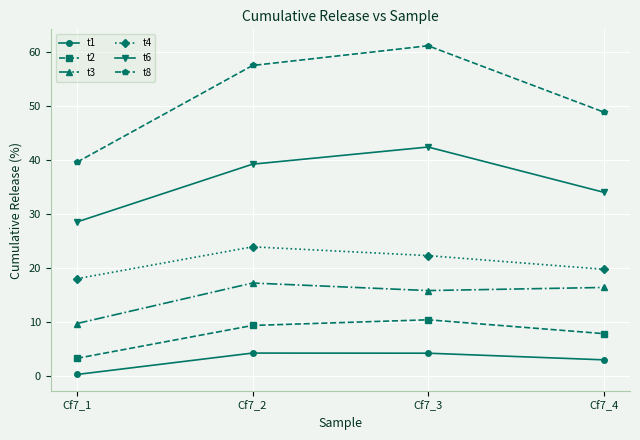

Where does the t3 series first go above 16?

Cf7_2